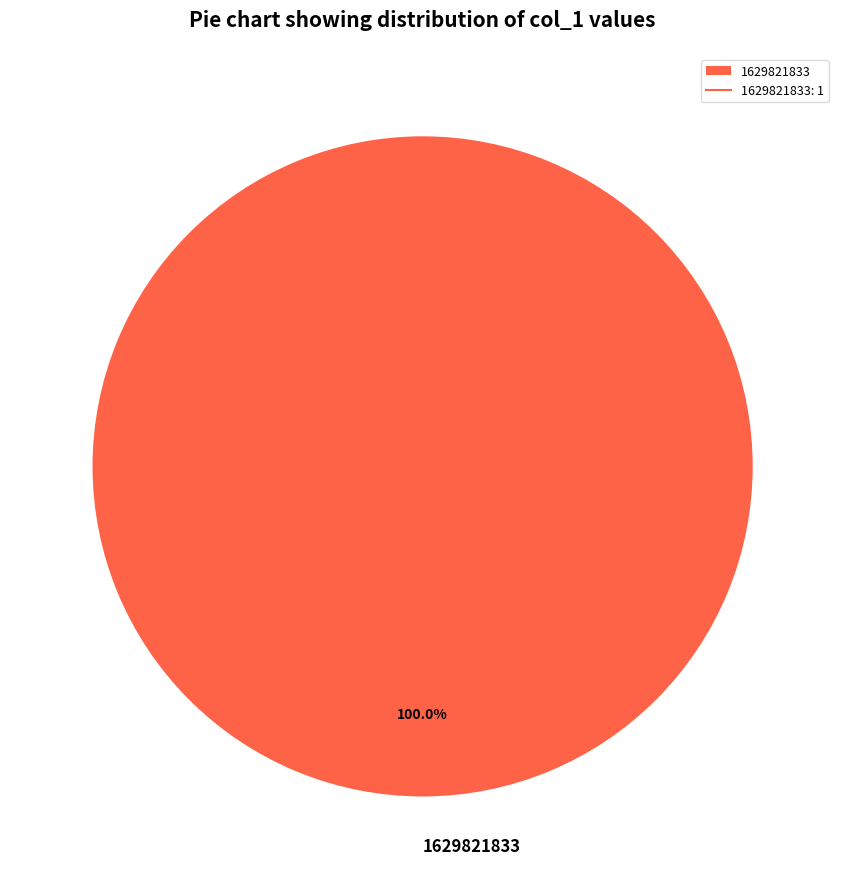

Is there a majority slice in this chart?

Yes